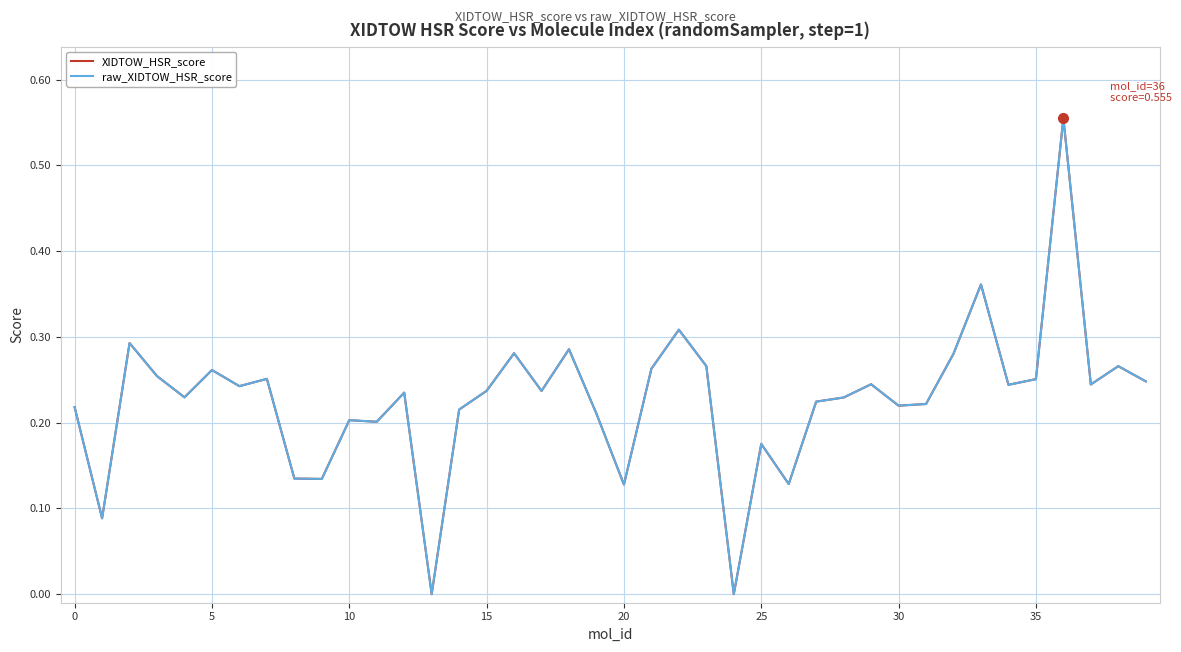

Which series has the largest range (max minus min)?

XIDTOW_HSR_score